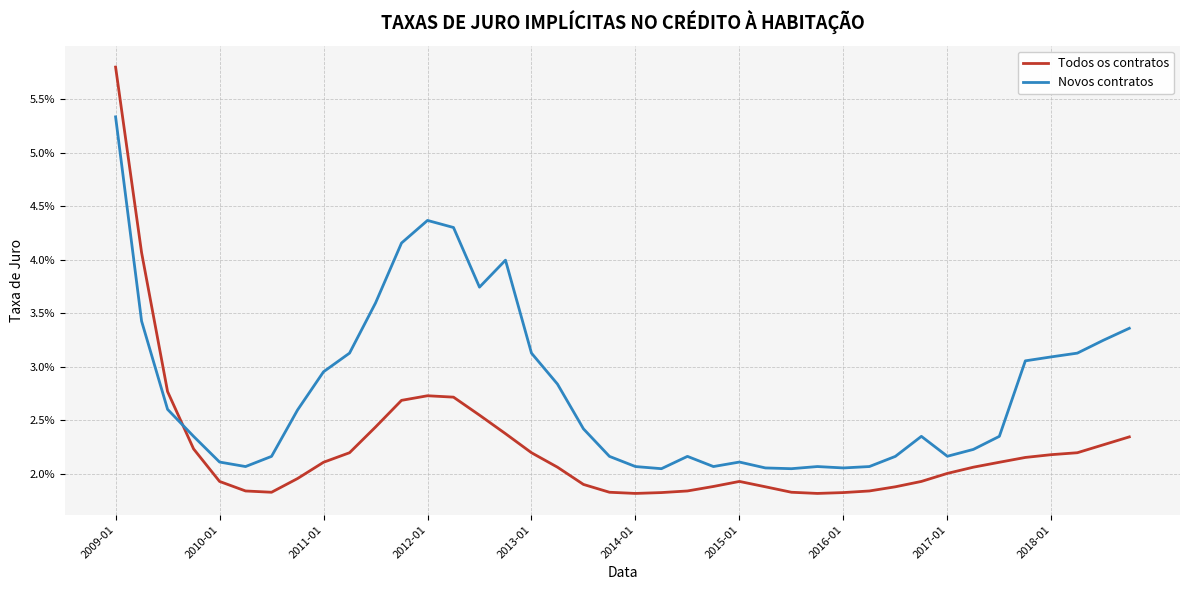

Is this an area chart (filled region under the line)?

No